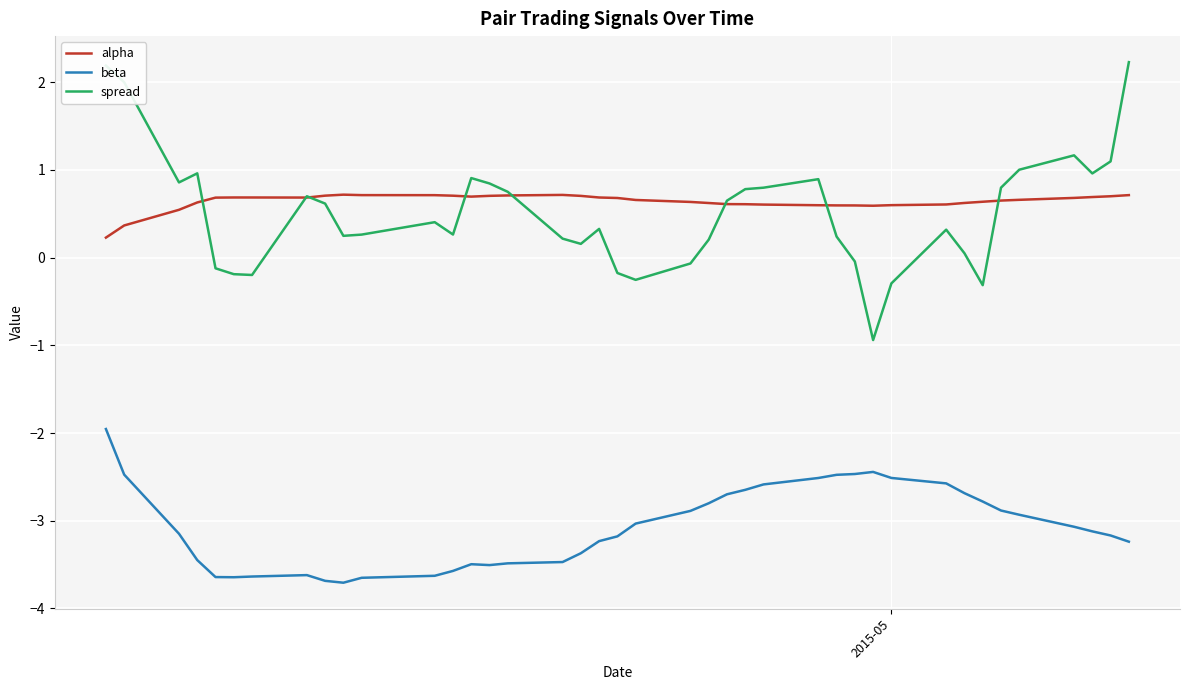

Which series has the widest spread of values?

spread